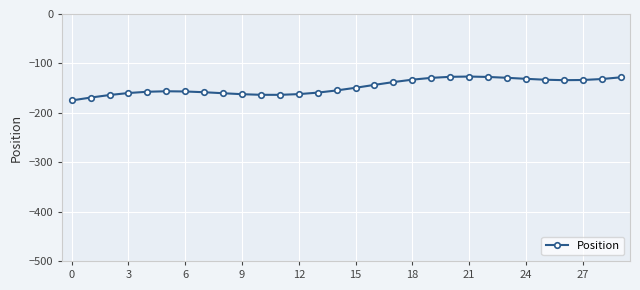

What is the smallest value displayed?

-175.0